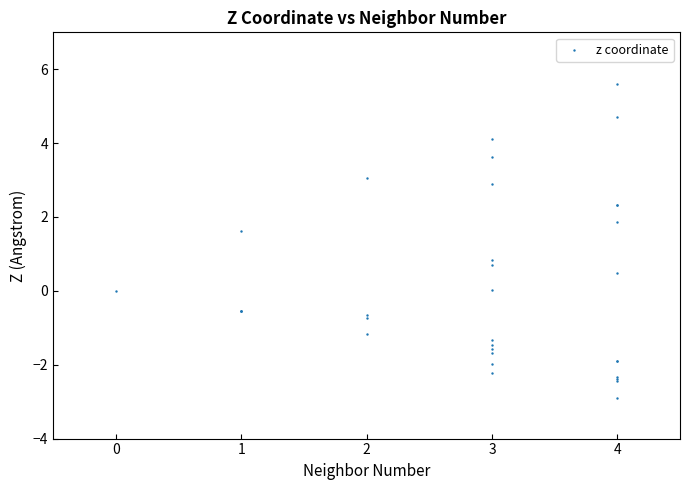

What Y value in the scatter plot is closest to 1?

0.8